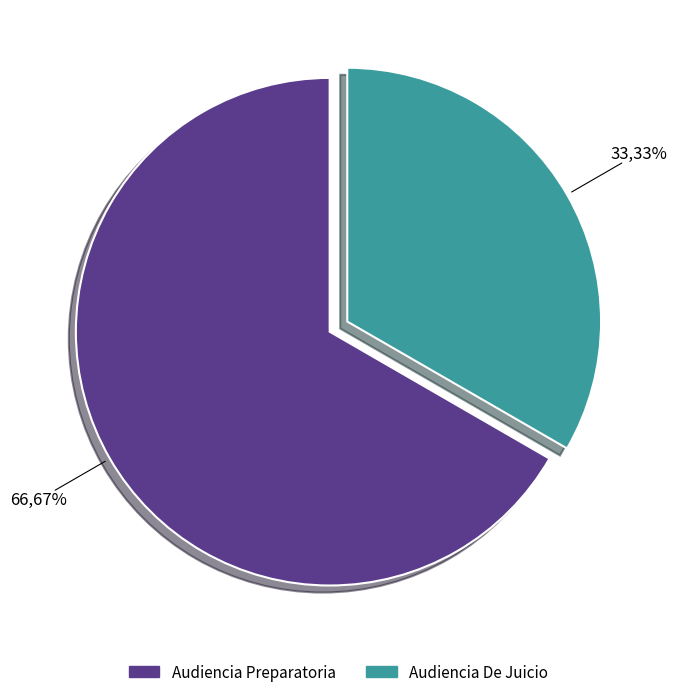

Does Audiencia De Juicio account for over 50% of the chart?

No